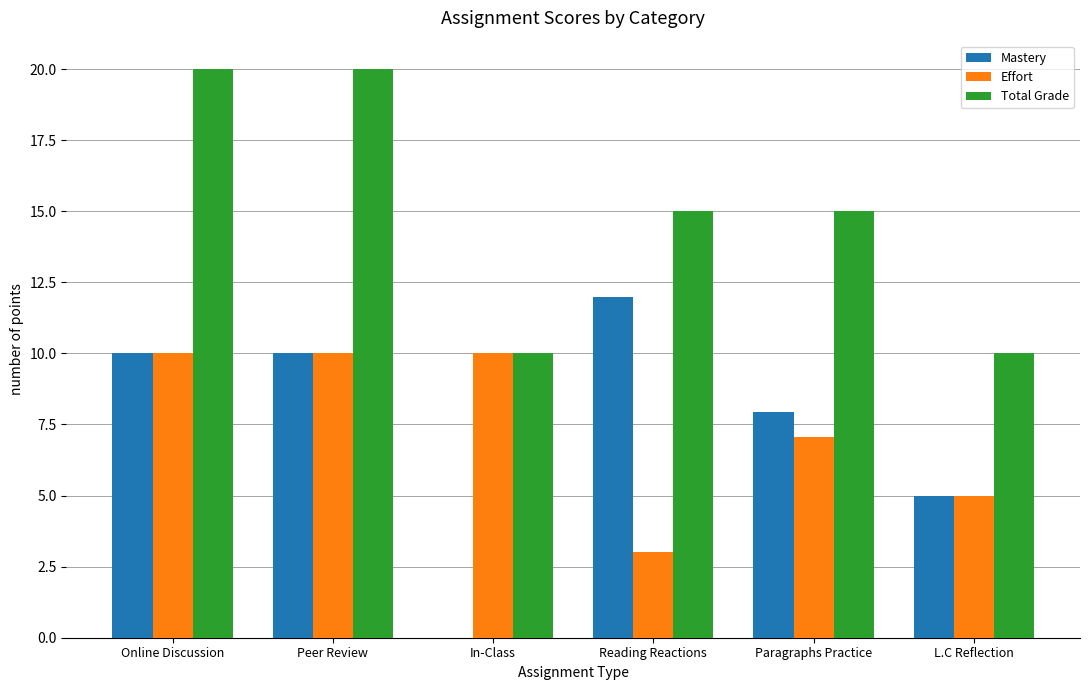

How many groups of bars are there?

6